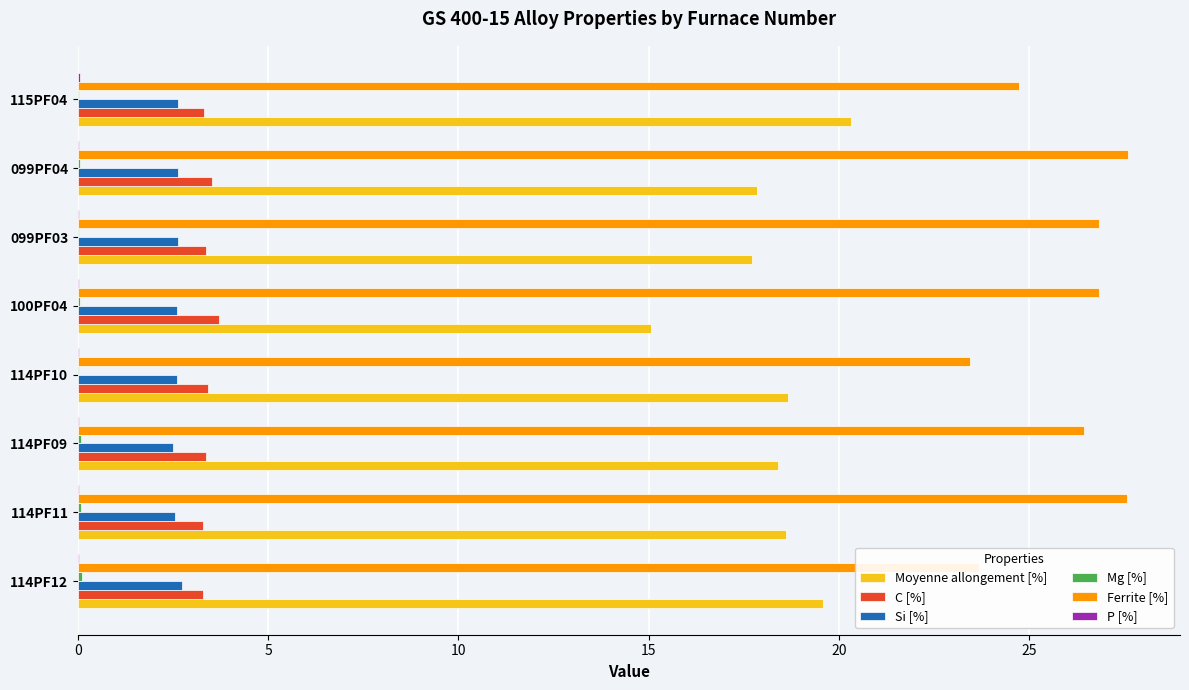

How many values in the Ferrite [%] series exceed 26?

5